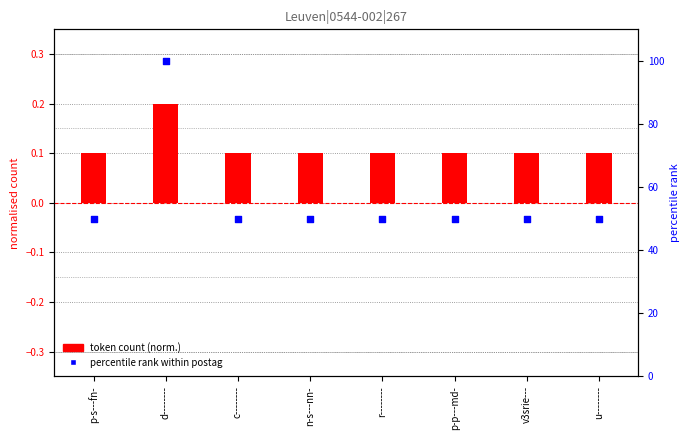

Which series has the largest total across all categories?

percentile rank within postag